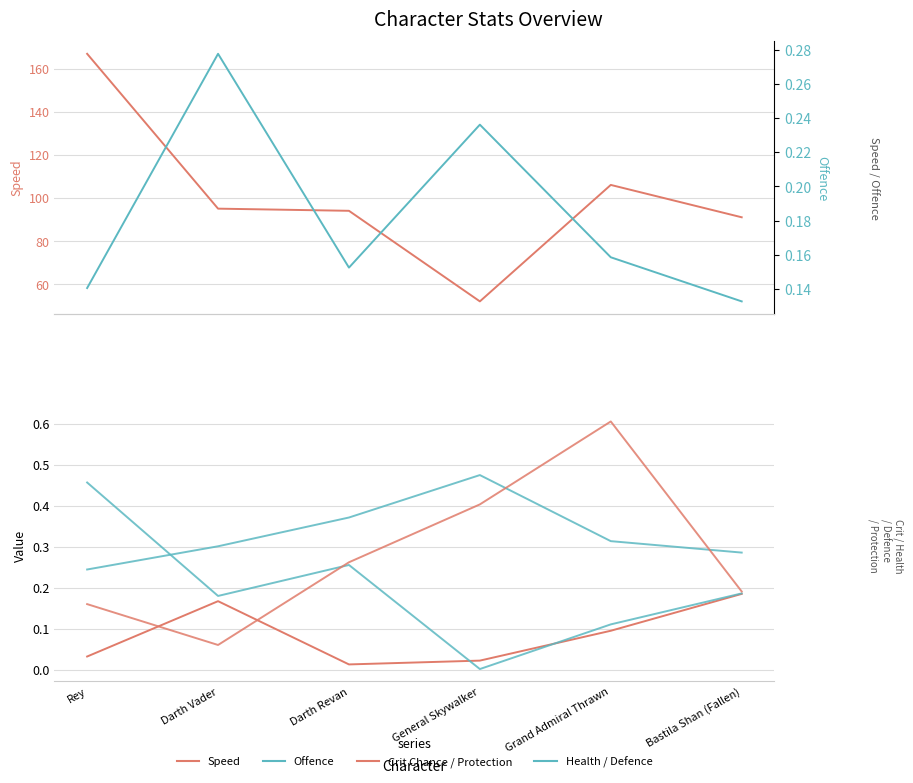

Which label corresponds to the smallest value in the chart?

General Skywalker